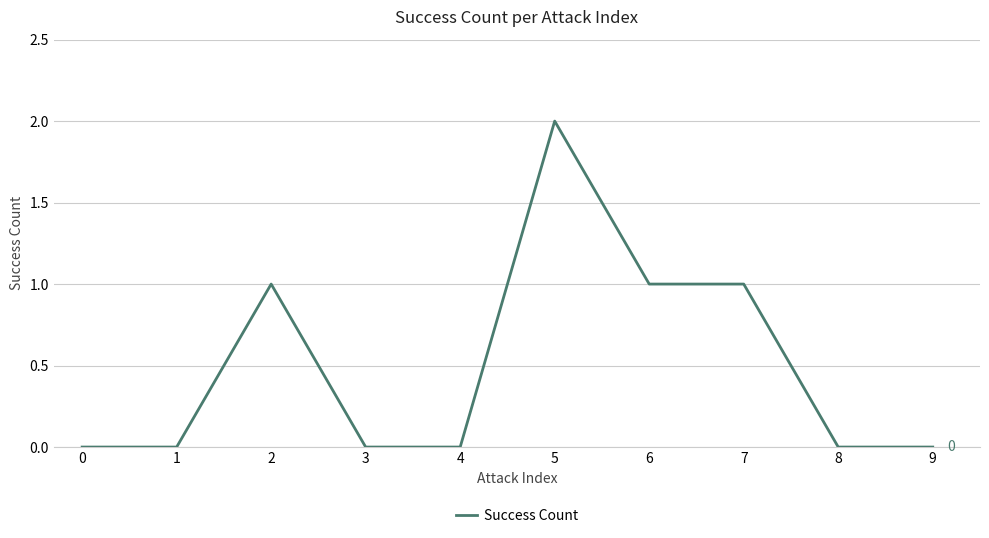

At which category does the chart reach its peak across all series?

5